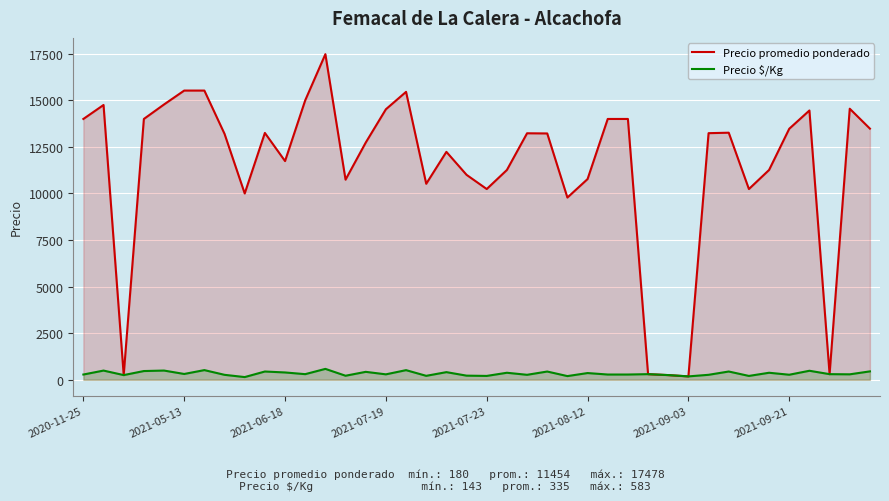

Rank the series by their maximum value, from highest to lowest.

Precio promedio ponderado, Precio $/Kg